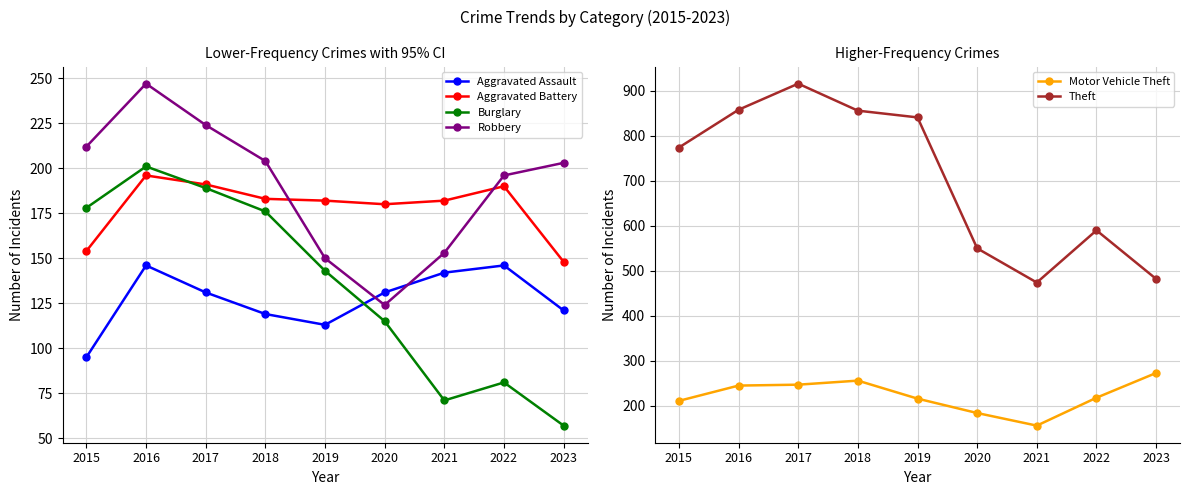

True or false: Theft has a value of 1447 at 2018.

False